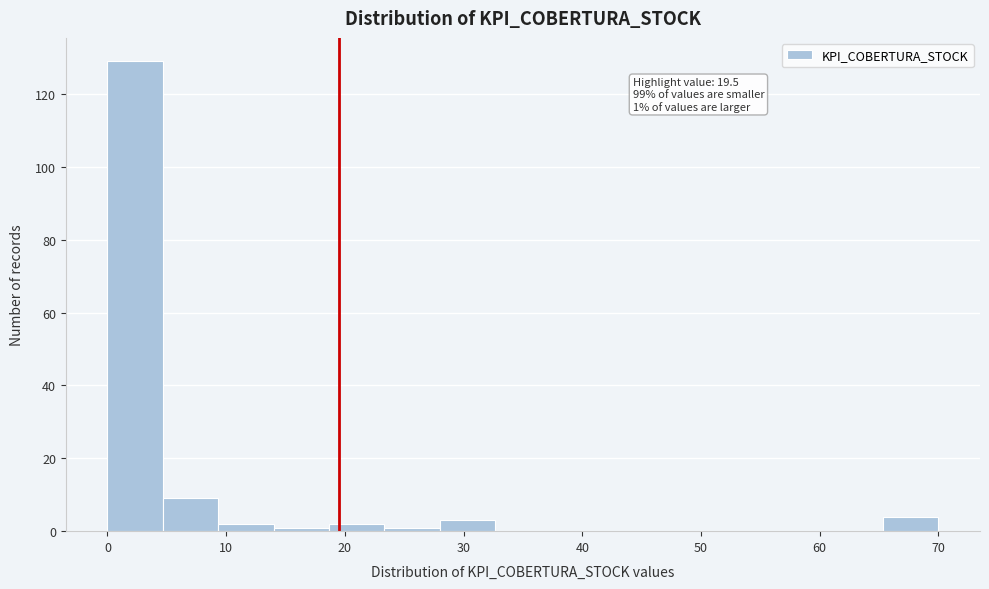

Which range on the x-axis has the tallest bar?

0 to 5